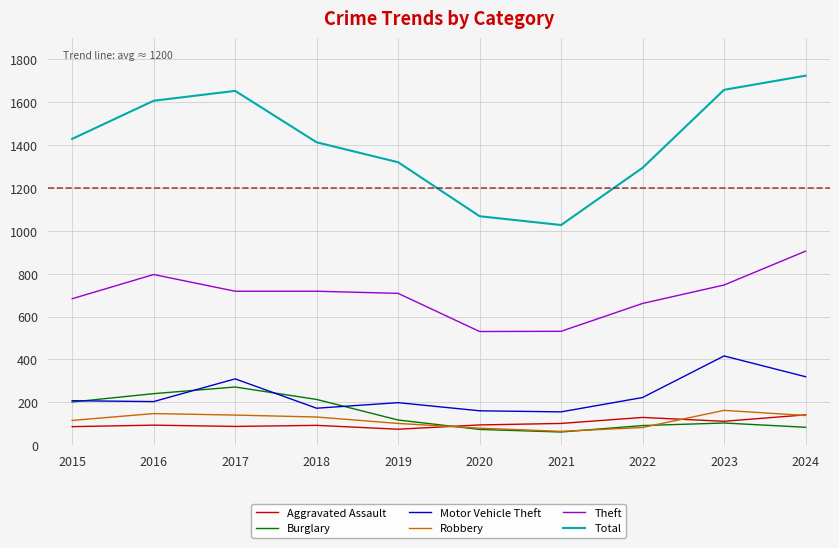

At which category is the sum across all series the highest?

2024